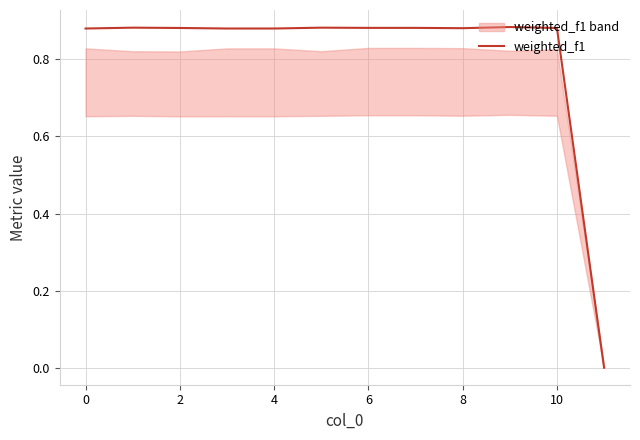

How many interior local valleys (lower than both neighbors) does the data have?

1